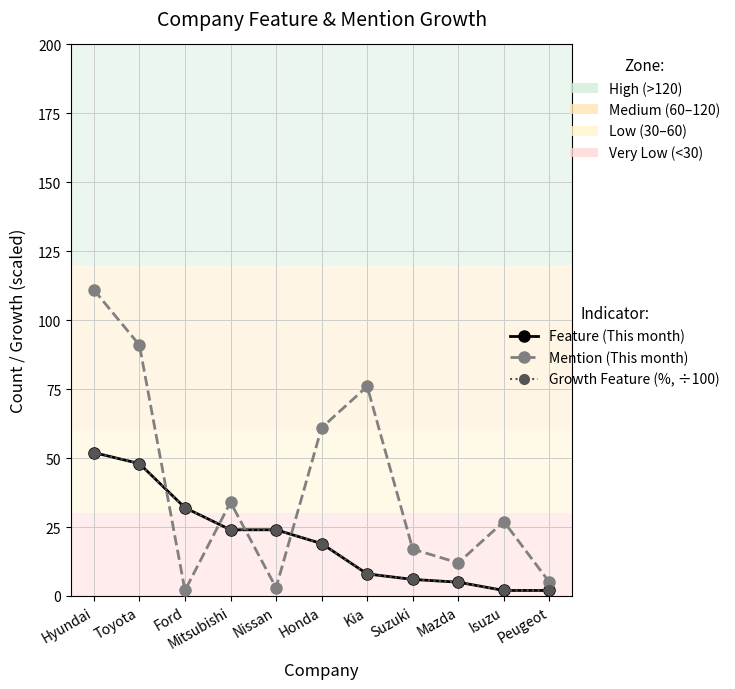

What are all the series names shown in the legend?

Feature (This month), Mention (This month), Growth Feature (%, ÷100)